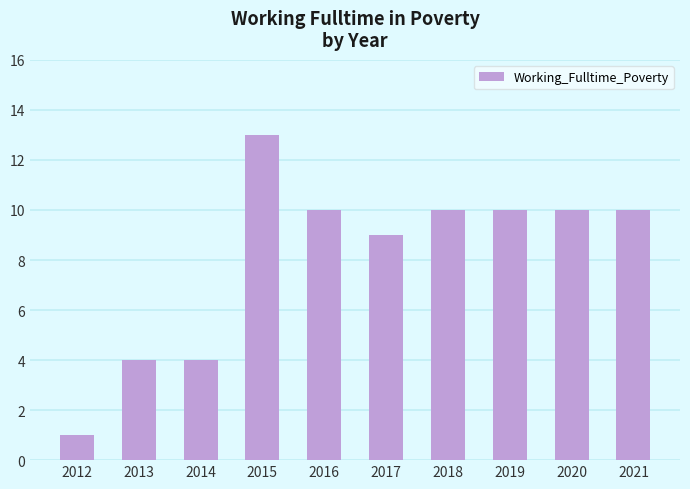

The chart shows a value of 10 at 2019. True or false?

True